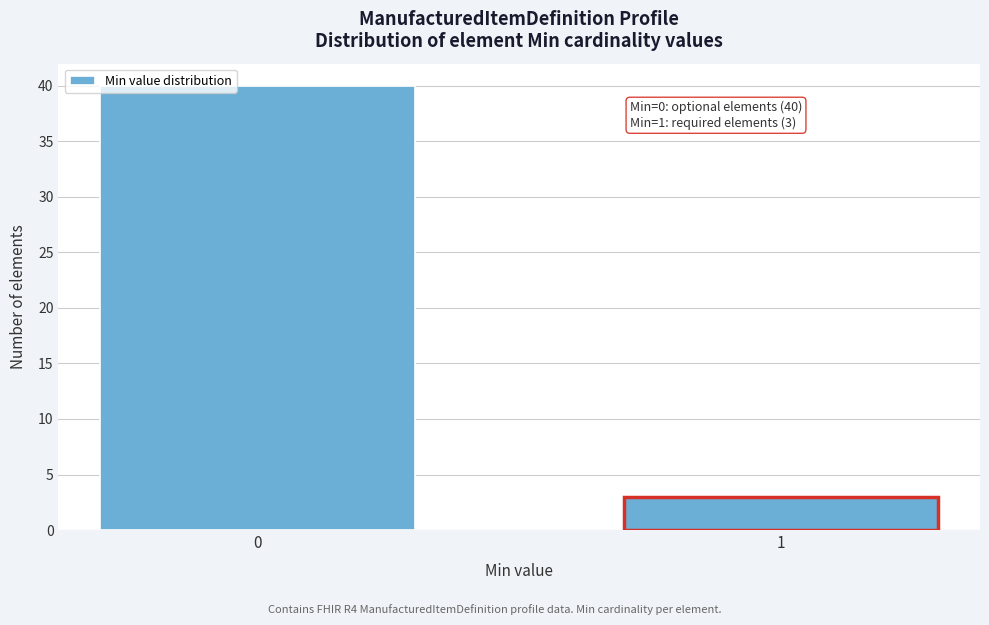

Reading left to right, what are all the values shown in this chart?

40	3